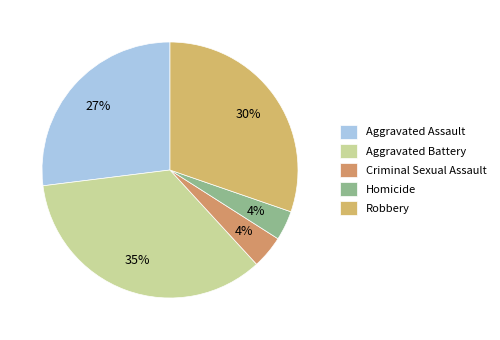

To the nearest percent, what percentage of the pie is Aggravated Battery?

35%